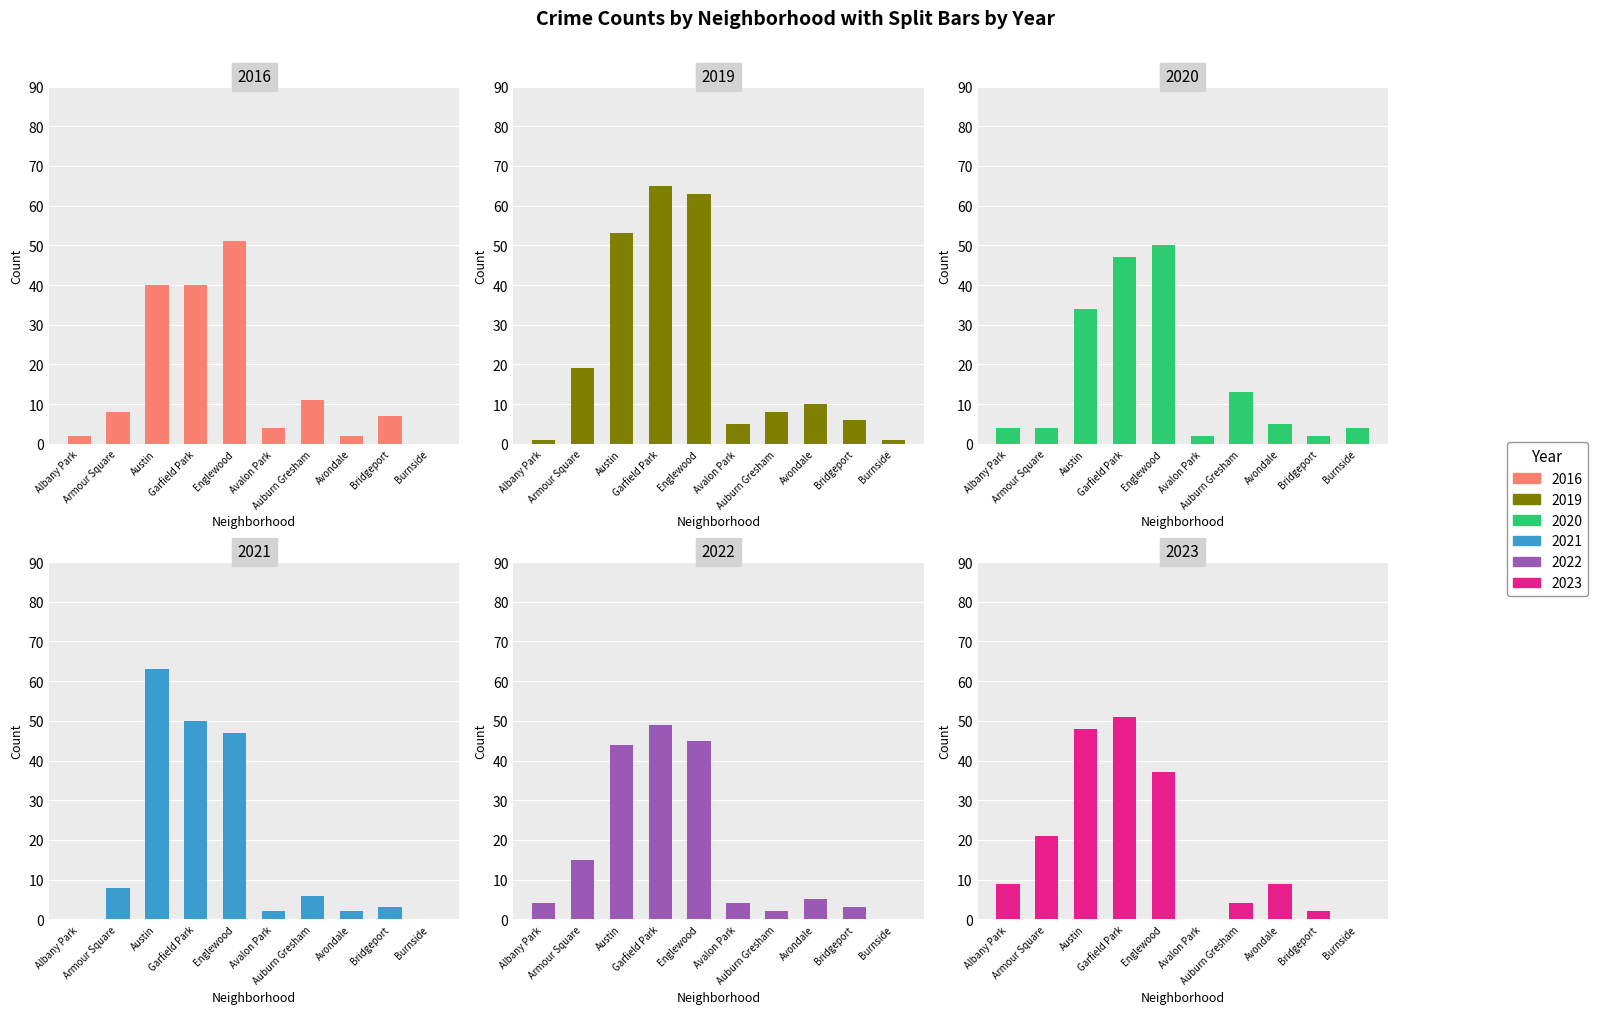

What is the maximum value for 2023?

51